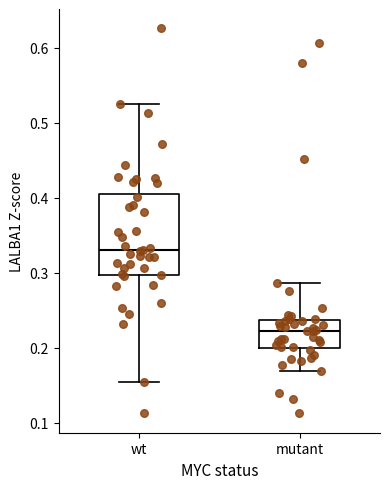

Which box's median line is the lowest?

mutant